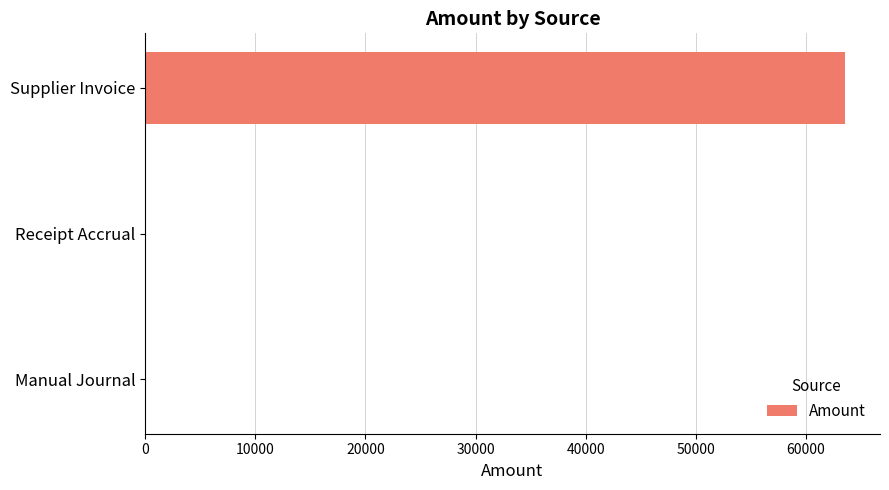

Which category has the highest value across all series?

Supplier Invoice